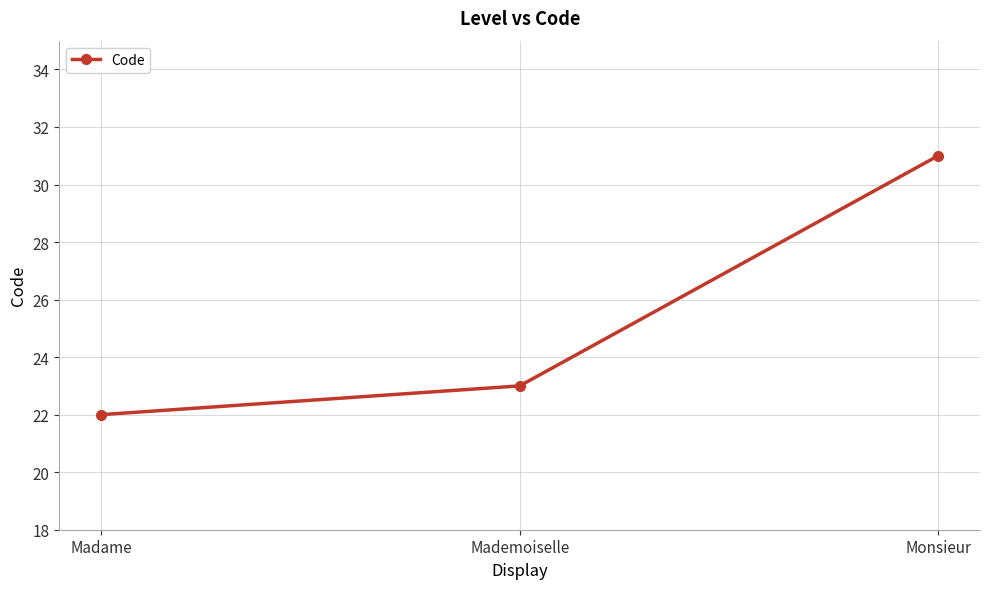

Does the chart display data point markers on the line(s)?

Yes